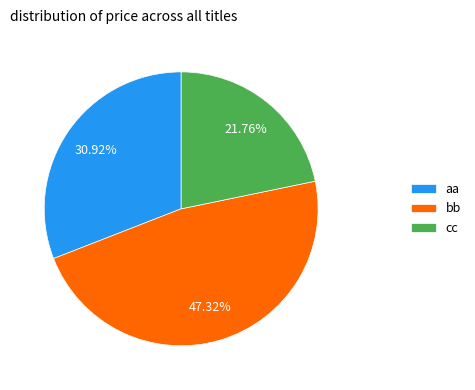

Count the number of slices in the pie.

3